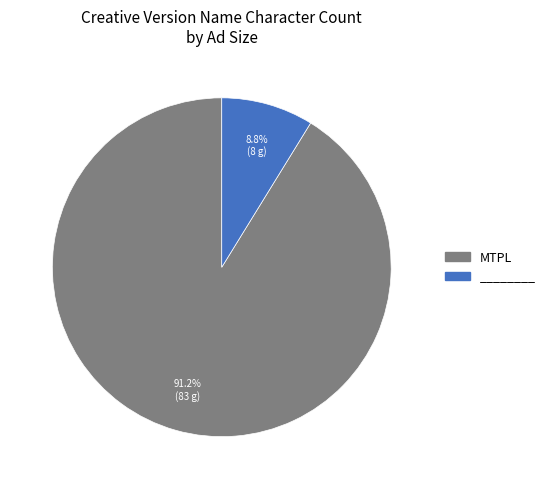

What percentage is the MTPL slice, to the nearest percent?

91%